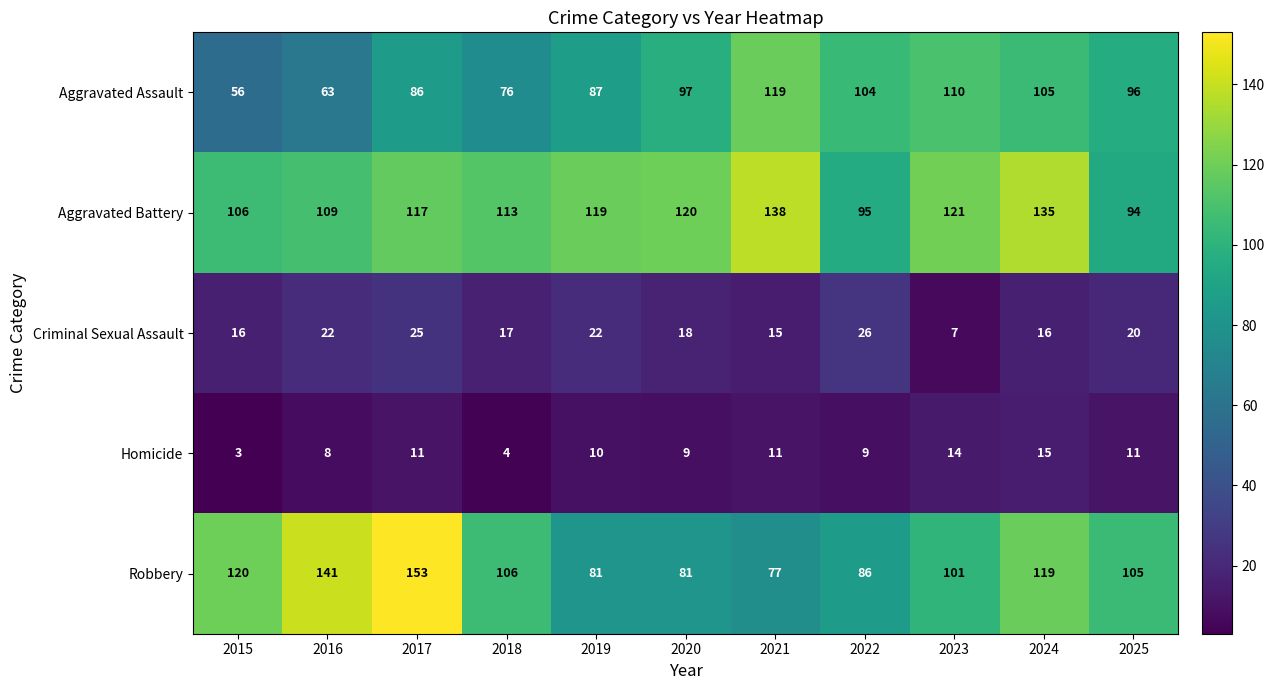

At which label is Aggravated Assault closest to 87?

2019